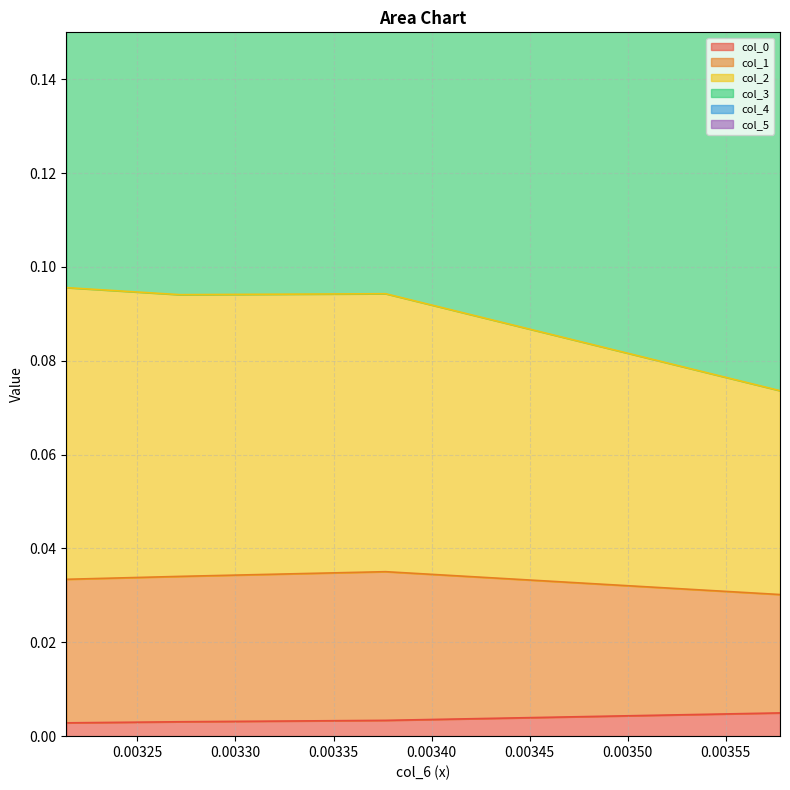

Between 0.003577594396913742 and 0.003213836005713473, which series saw the biggest shift?

col_2